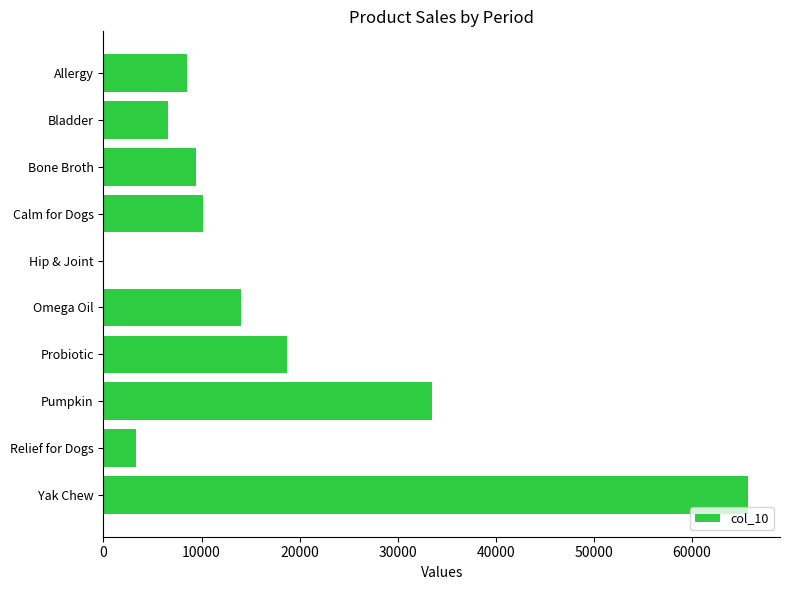

True or false: the data shows 18731.4 at Probiotic.

True